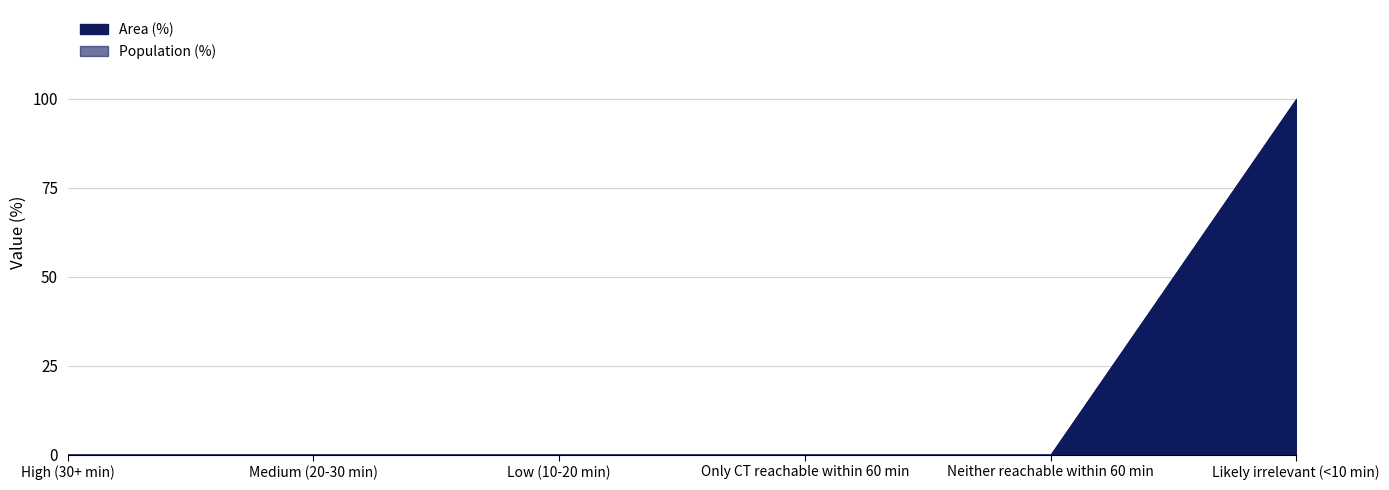

How many data points does each series have?

6